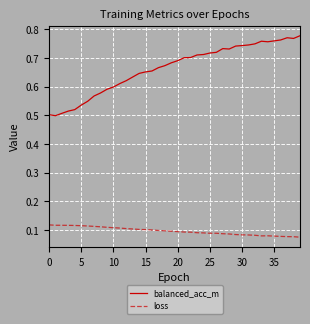

Which series has the largest total across all categories?

balanced_acc_m